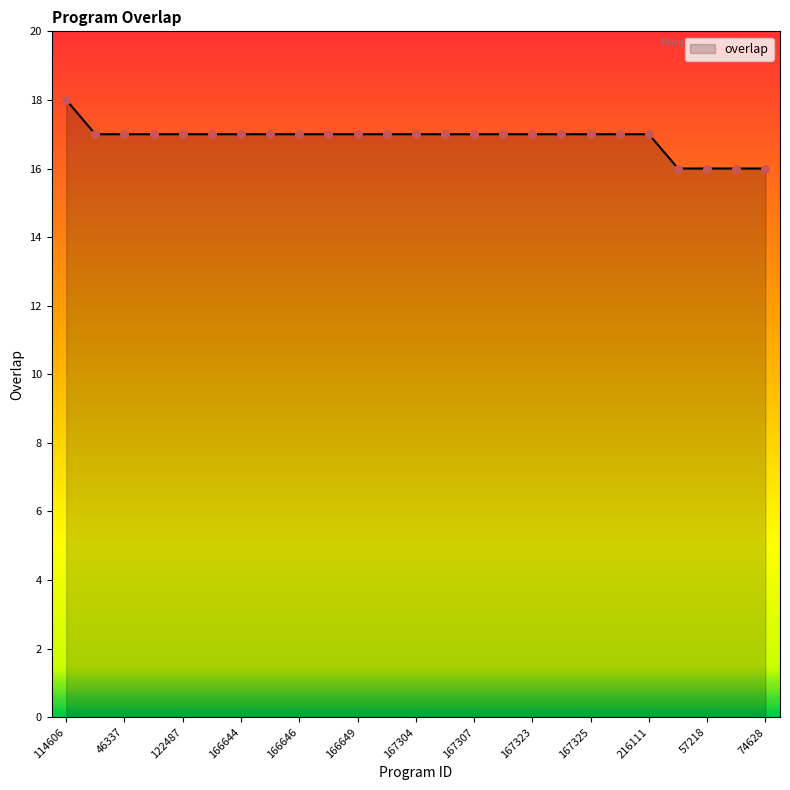

What is the smallest value displayed?

16